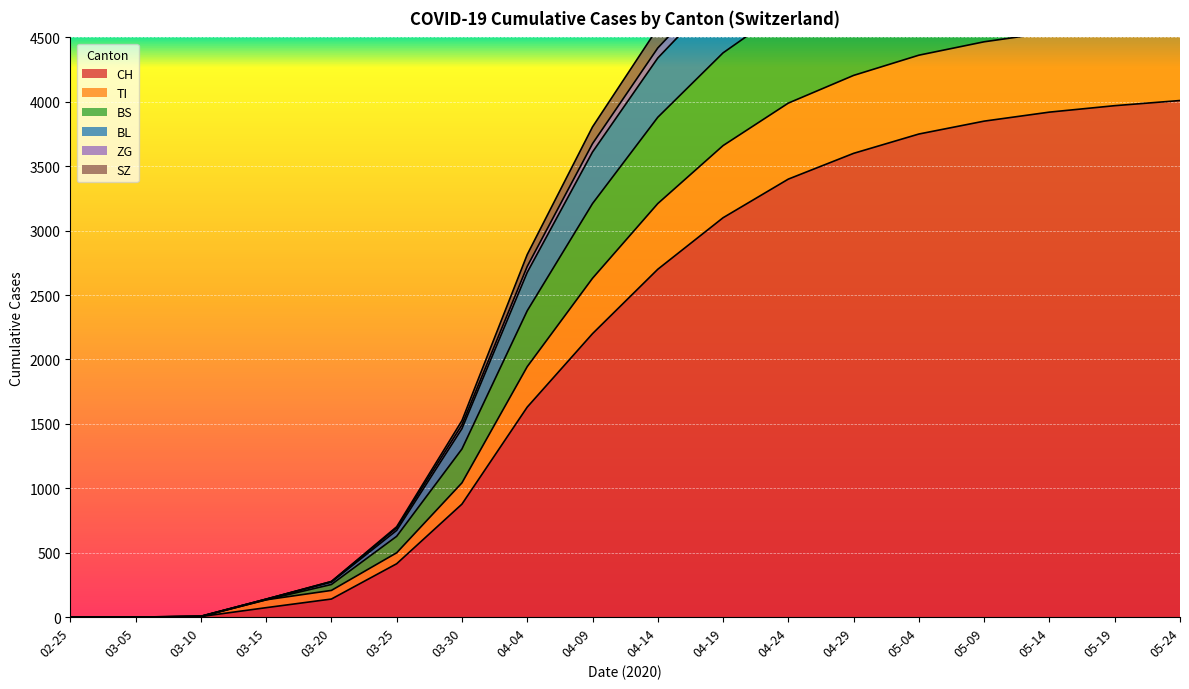

True or false: CH has more than 1 points higher than both neighbors.

False